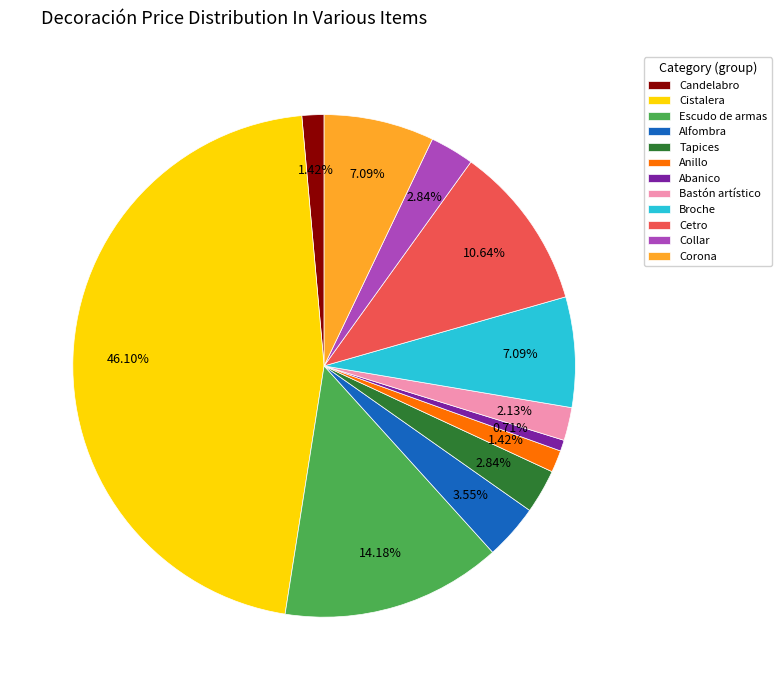

What percentage is the Broche slice, to the nearest percent?

7%